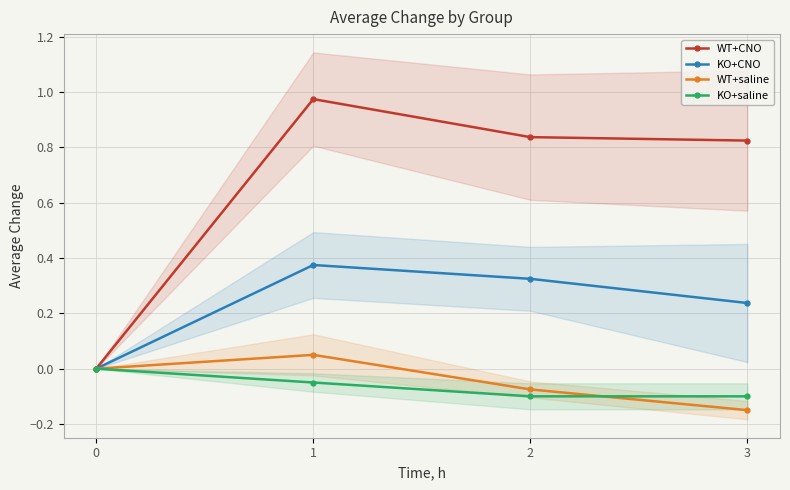

What is the sum of all KO+CNO values?

0.9